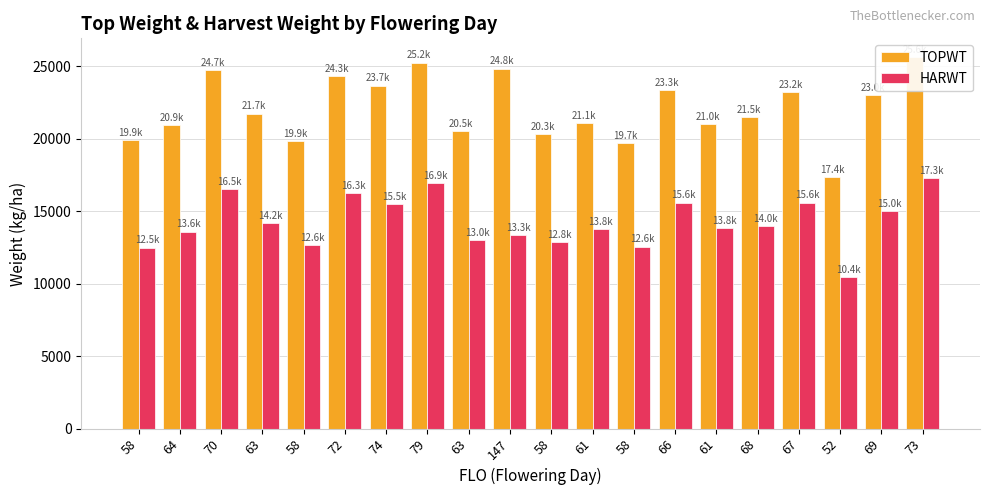

Is the value of HARWT at 69 greater than the value of TOPWT at 72?

No